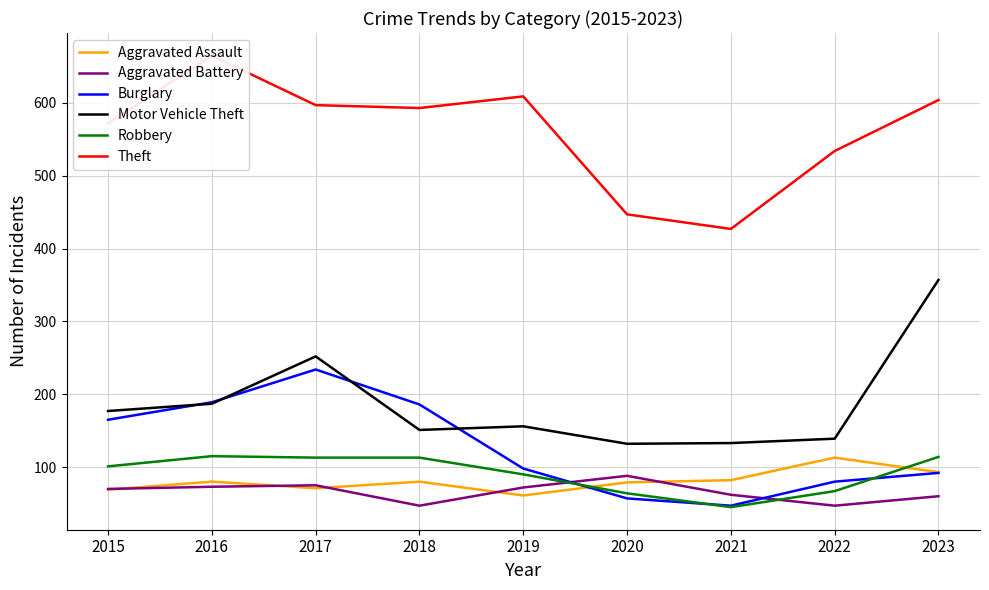

True or false: Aggravated Battery has more than 0 interior local peaks.

True